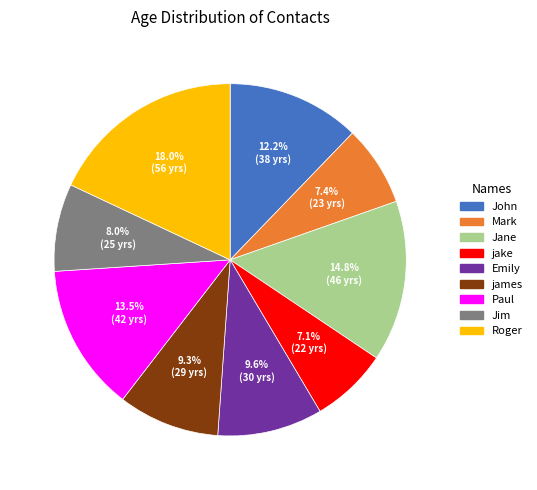

To the nearest percent, what percentage of the pie is Emily?

10%